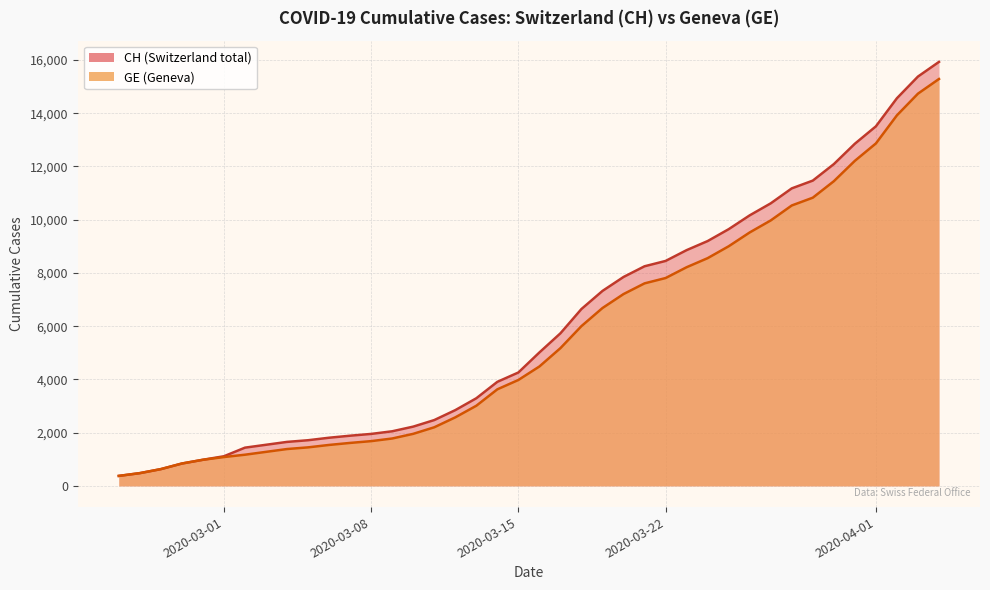

What is the smallest value displayed?

375